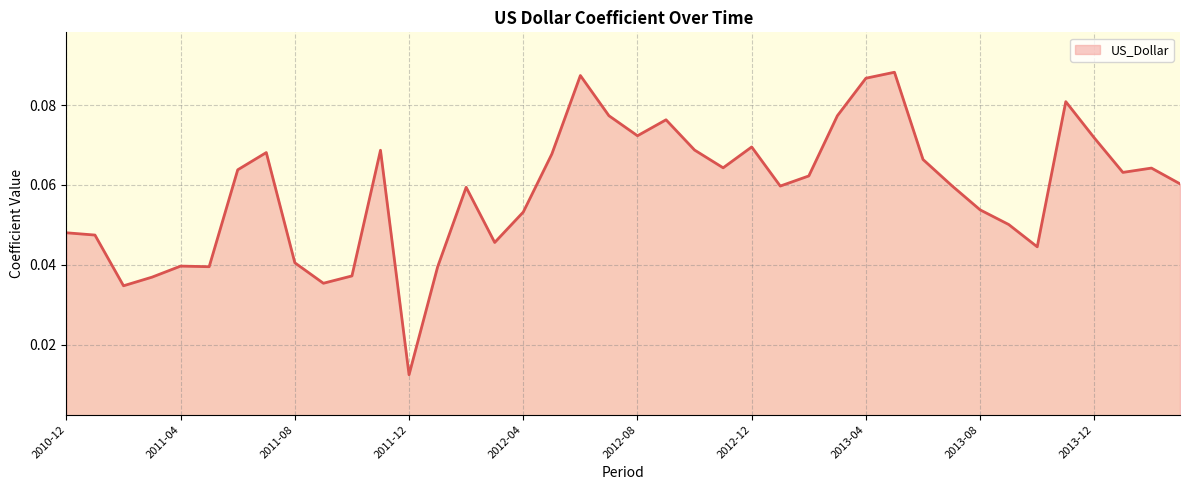

How many lines are shown in the chart?

1